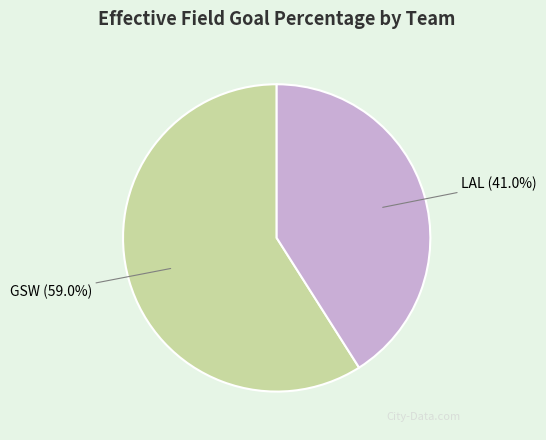

True or false: GSW accounts for 72% of the total.

False